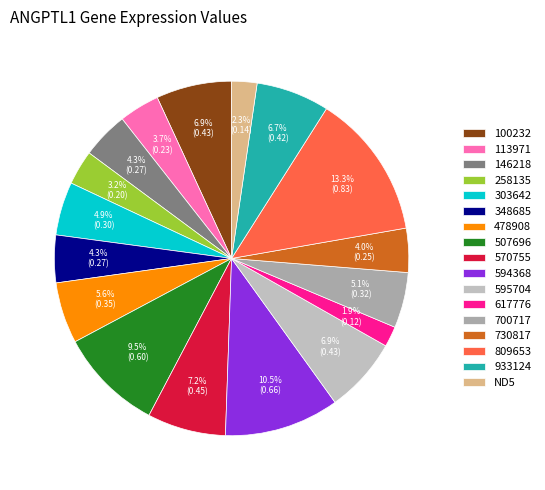

The 478908 slice represents 6% of the pie. True or false?

True